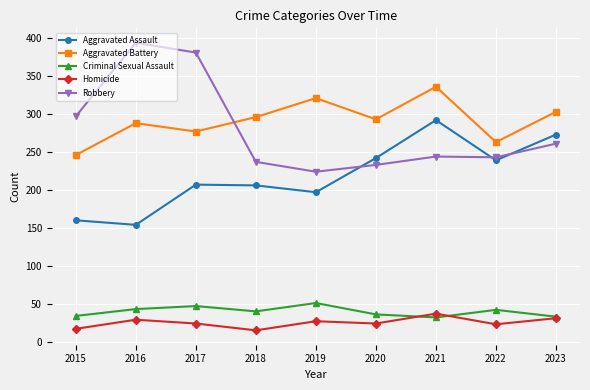

Which label corresponds to the largest value in the chart?

2016